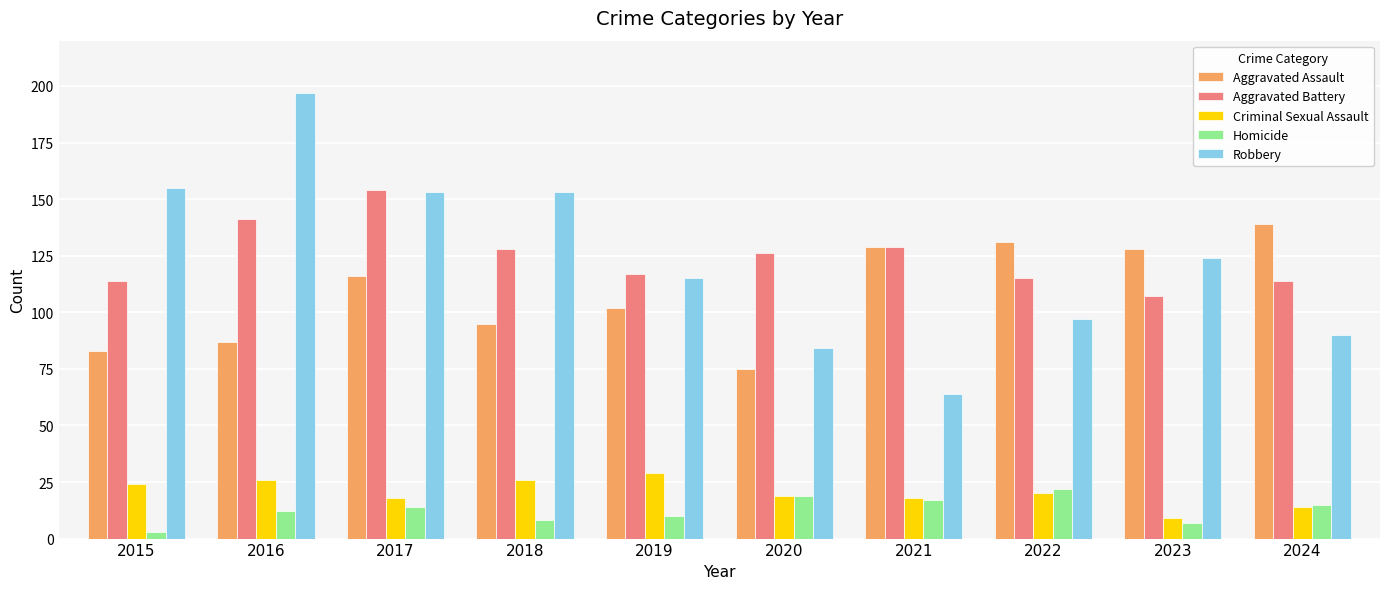

List the series in order of their peak value, highest first.

Robbery, Aggravated Battery, Aggravated Assault, Criminal Sexual Assault, Homicide